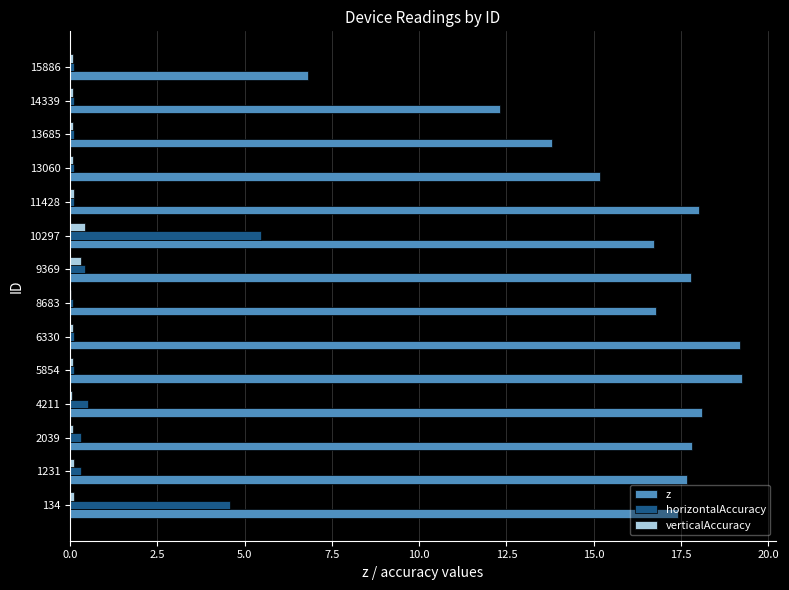

True or false: z has a value of 6.0 at 6330.

False